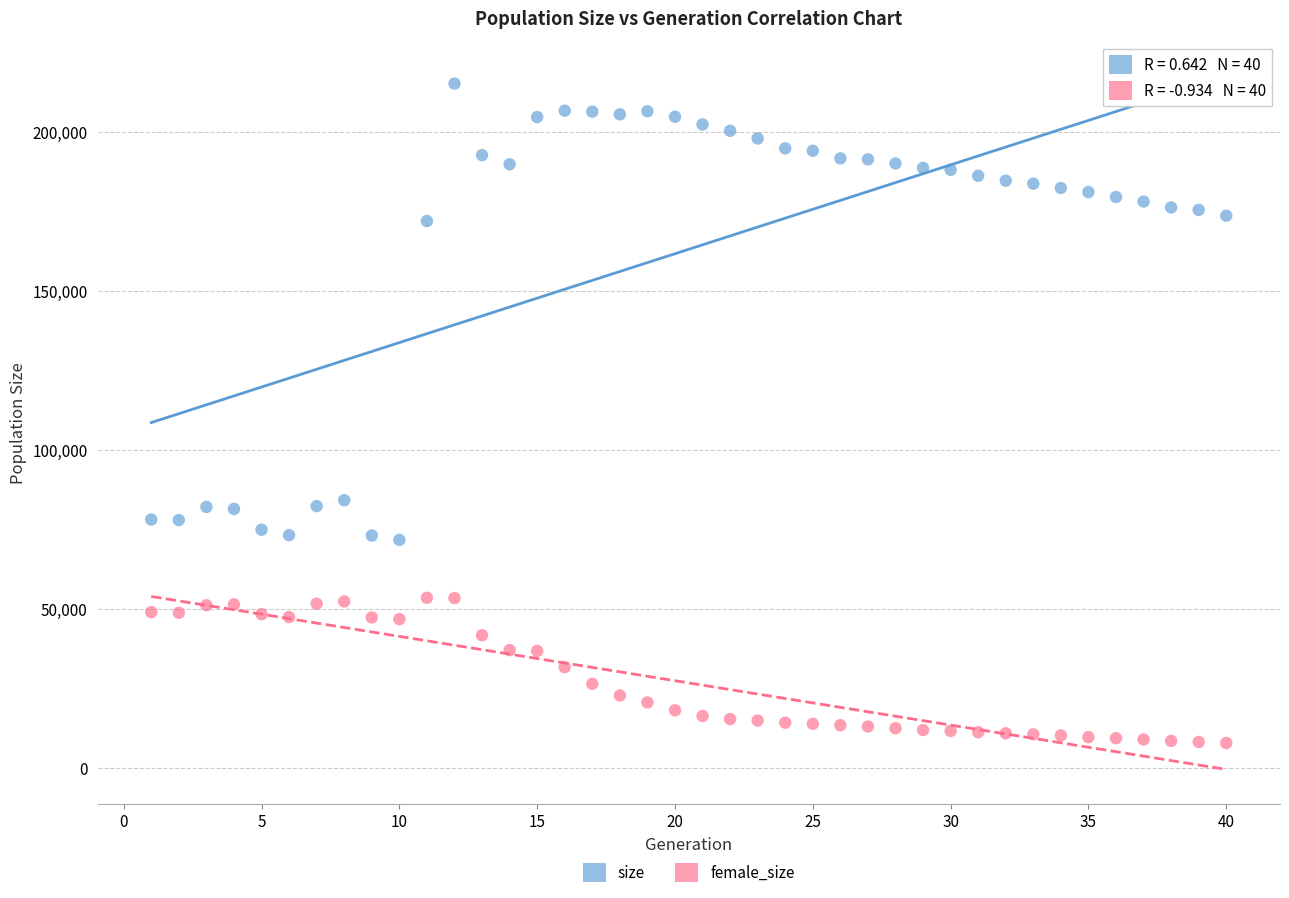

Which series contains the lowest Y value?

female_size